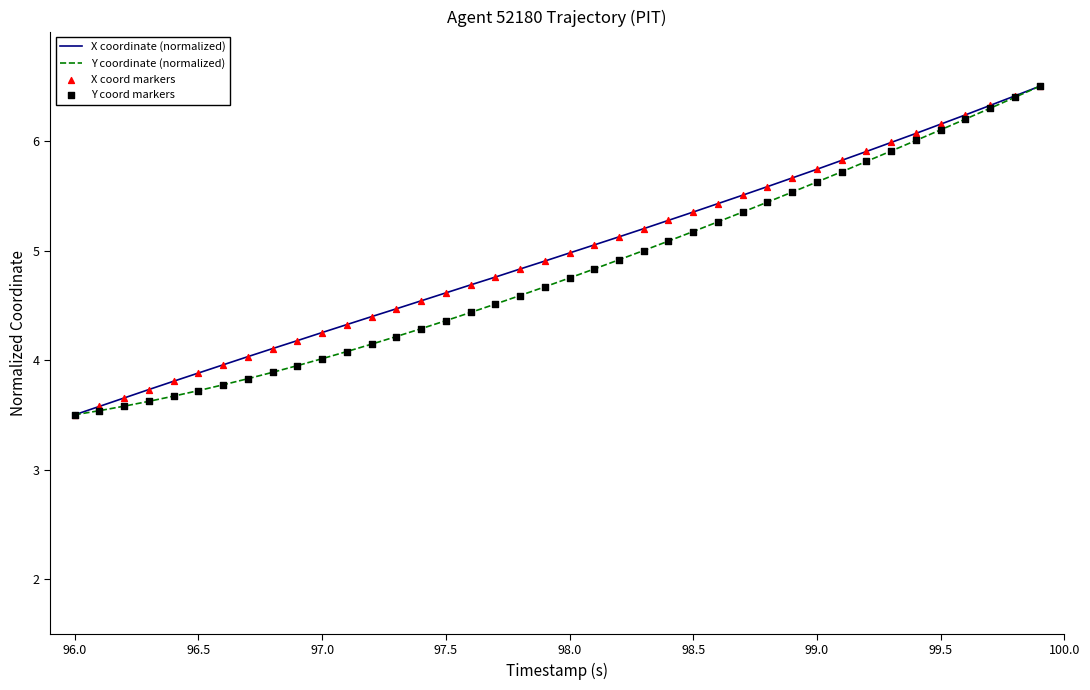

What is the minimum value shown in the chart?

3.5